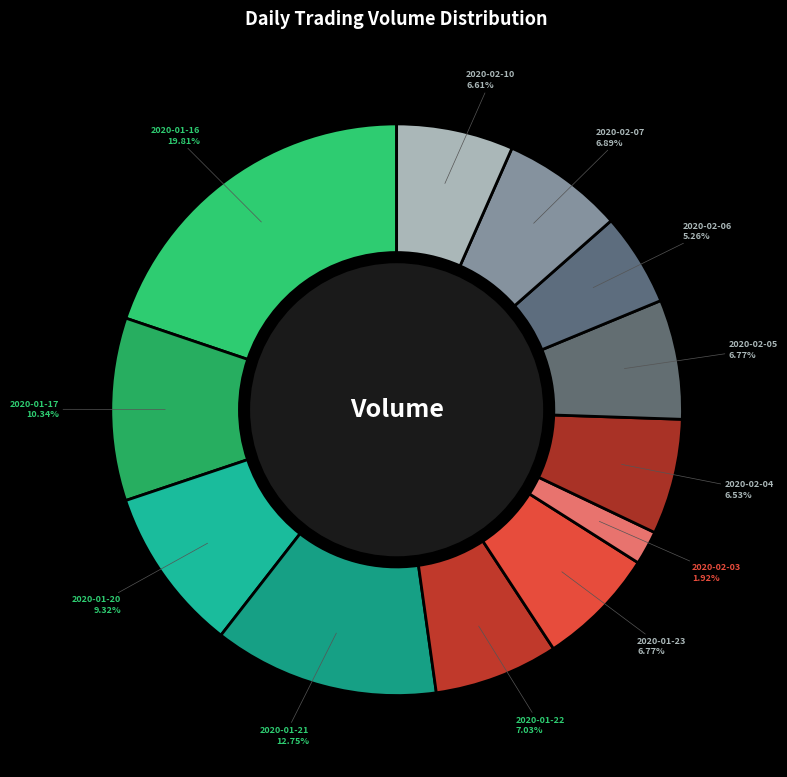

Count the number of slices in the pie.

12